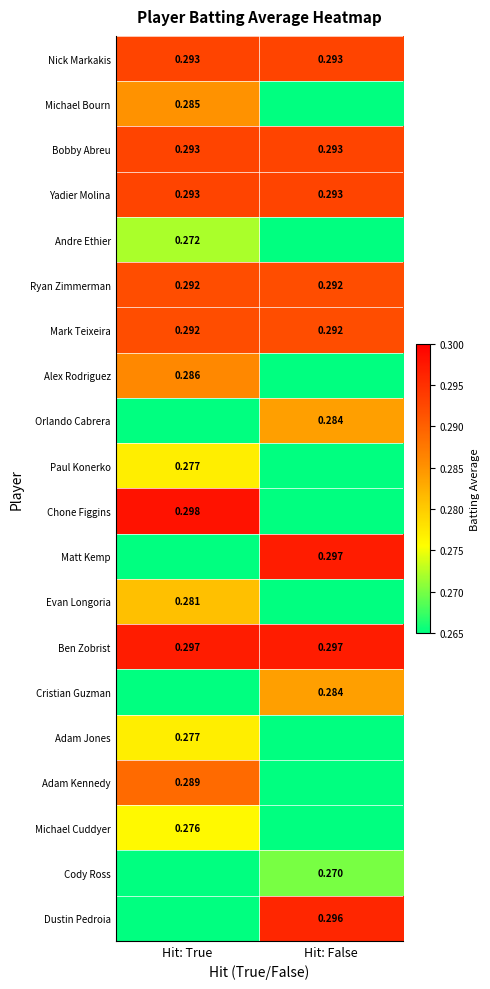

Is the value of Mark Teixeira at Hit: False greater than the value of Chone Figgins at Hit: True?

No